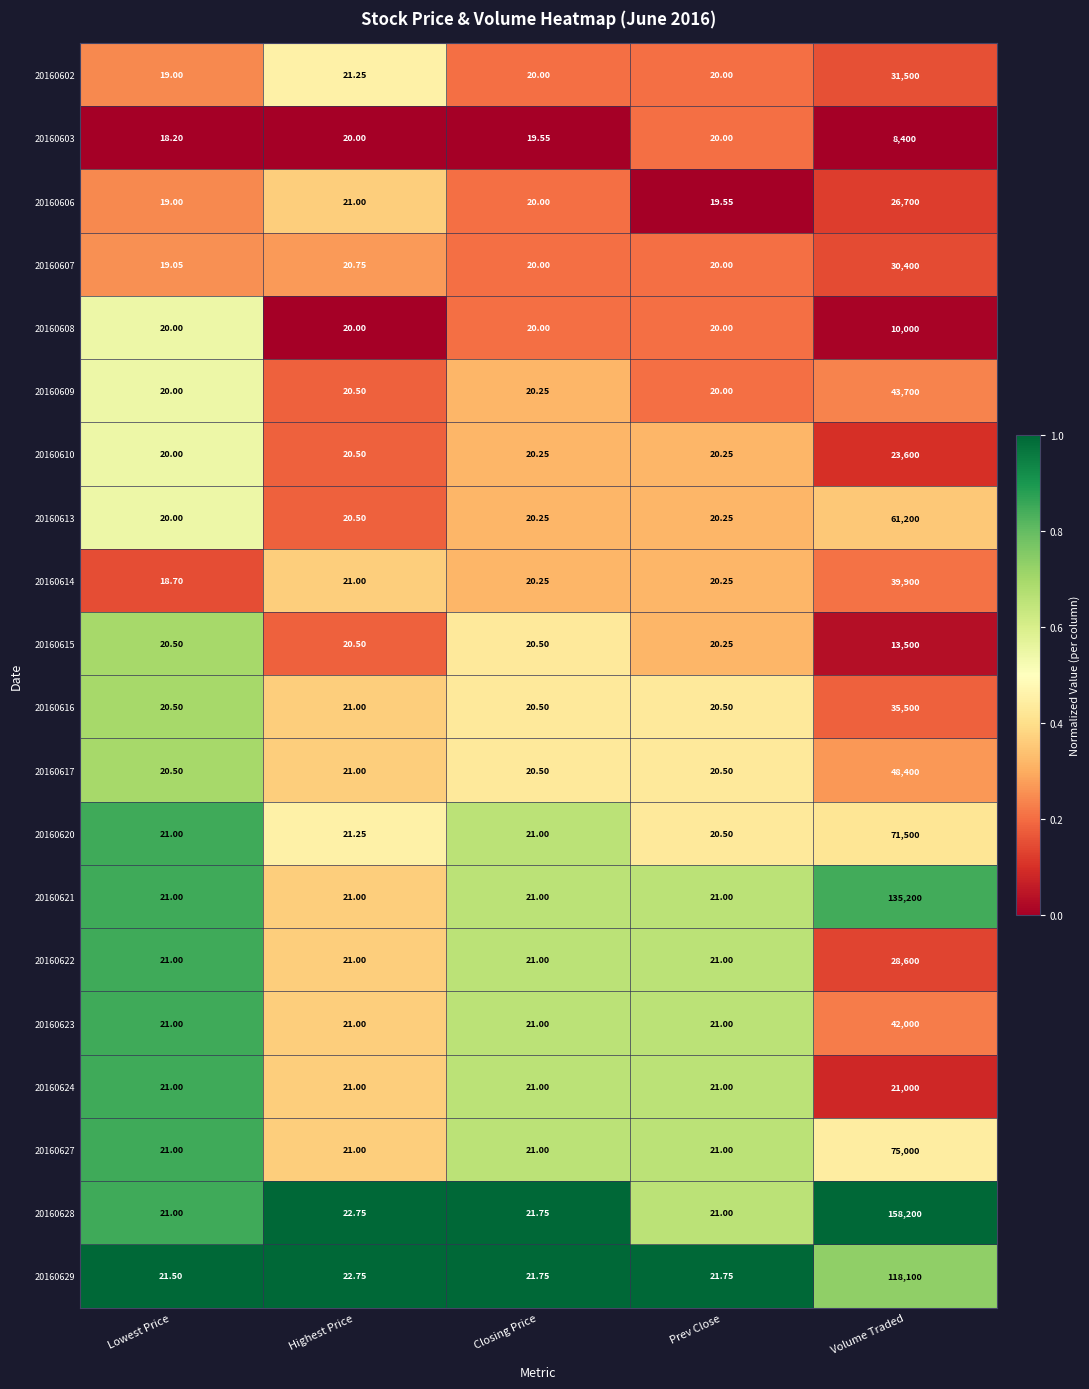

At which category is the sum across all series the highest?

Volume Traded